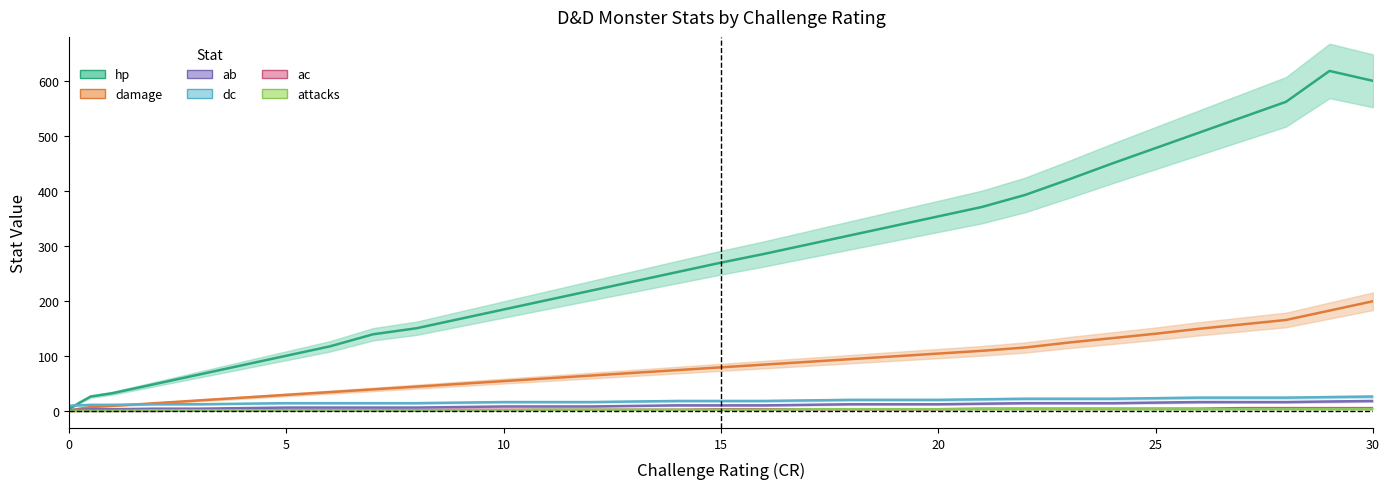

Does the chart display data point markers on the line(s)?

No